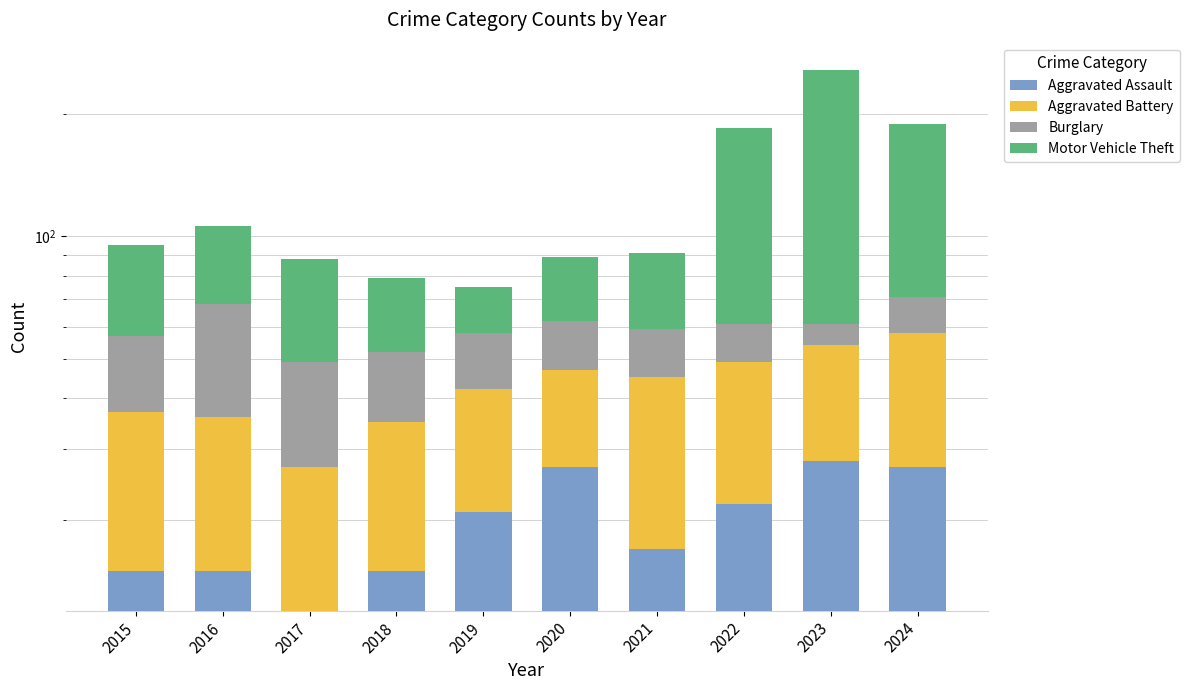

Rank the categories by Aggravated Battery value from lowest to highest.

2017, 2018, 2020, 2016, 2019, 2015, 2023, 2022, 2021, 2024